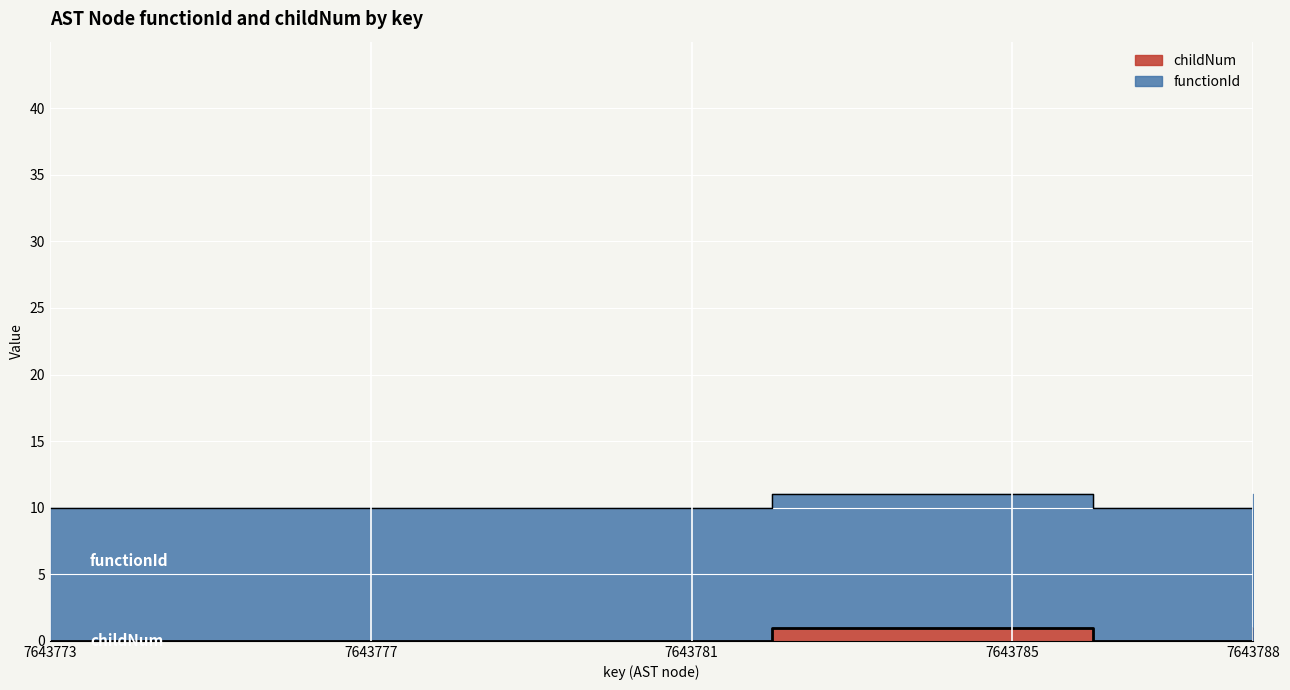

Reading right to left, list all the values displayed in this chart.

1	0	0	1	1	1	1	0	0	0	0	0	0	0	0	0